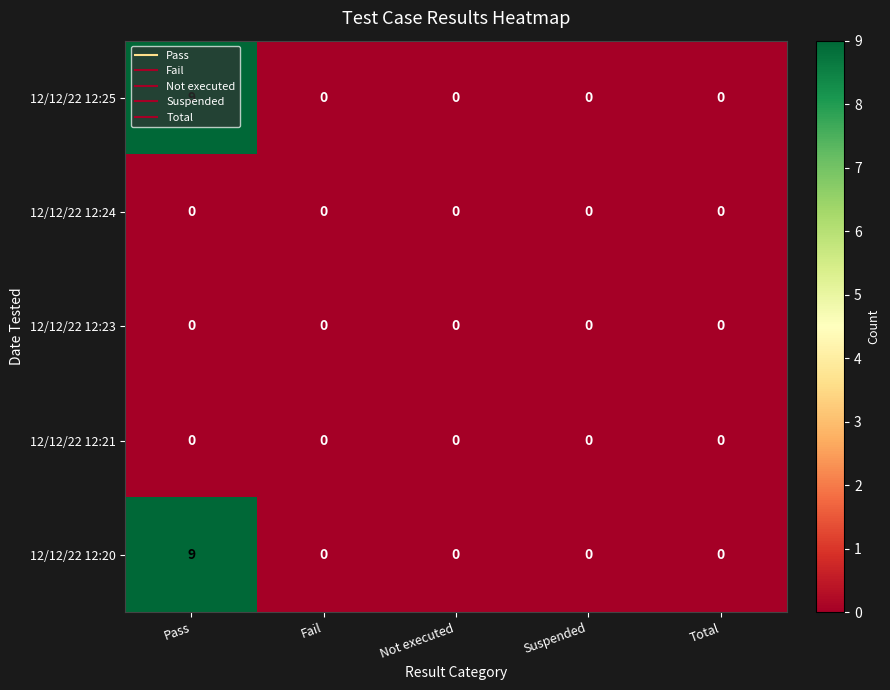

What is the sum of the 12/12/22 12:20 values at Pass and Suspended?

9